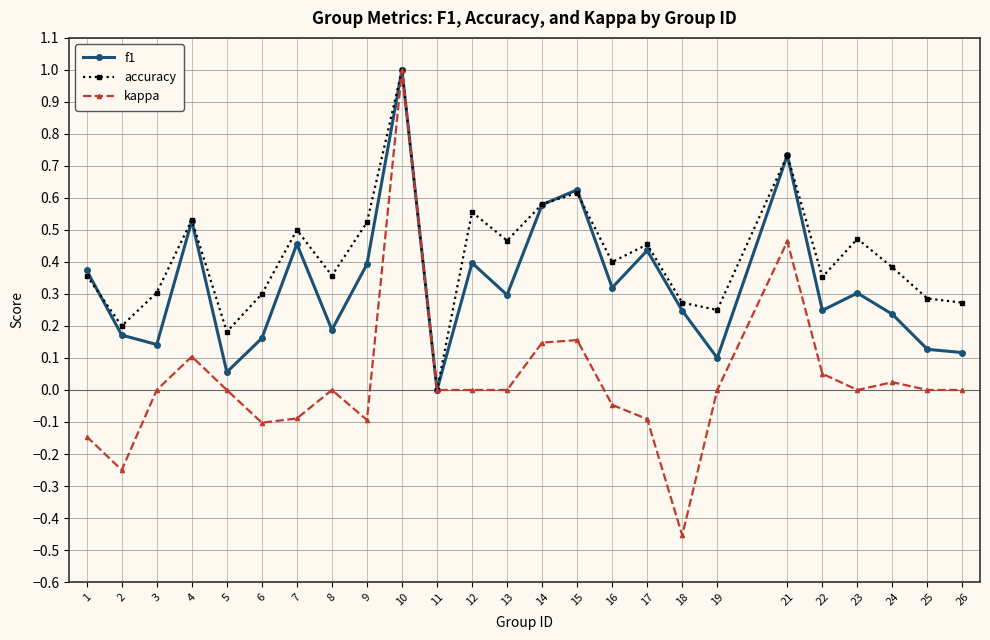

Is the value of f1 at 4 greater than the value of accuracy at 24?

Yes